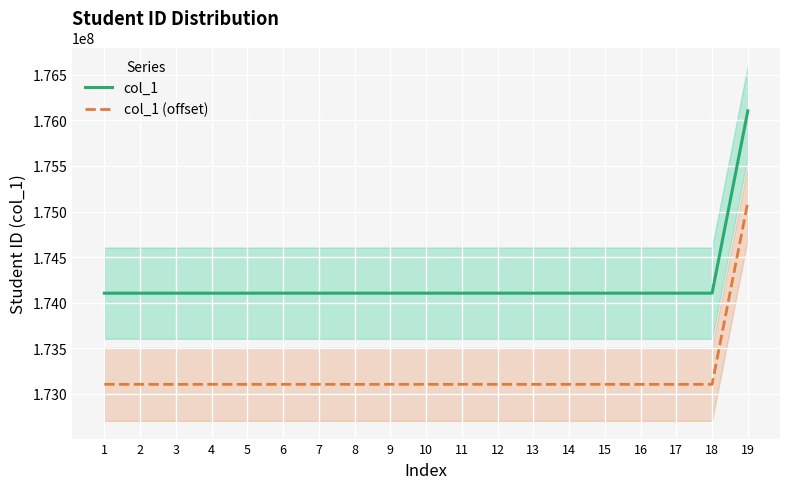

Which category has the highest value in the col_1 series?

19